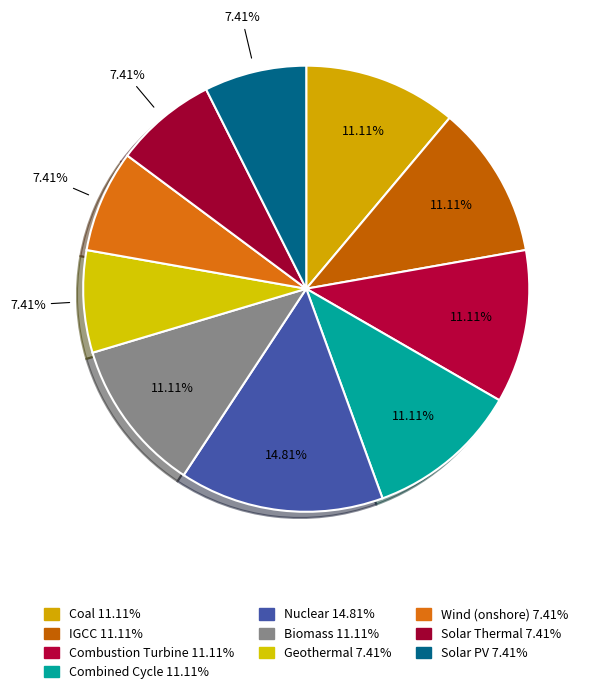

Is it true that Wind (onshore) is 7% of the pie?

True